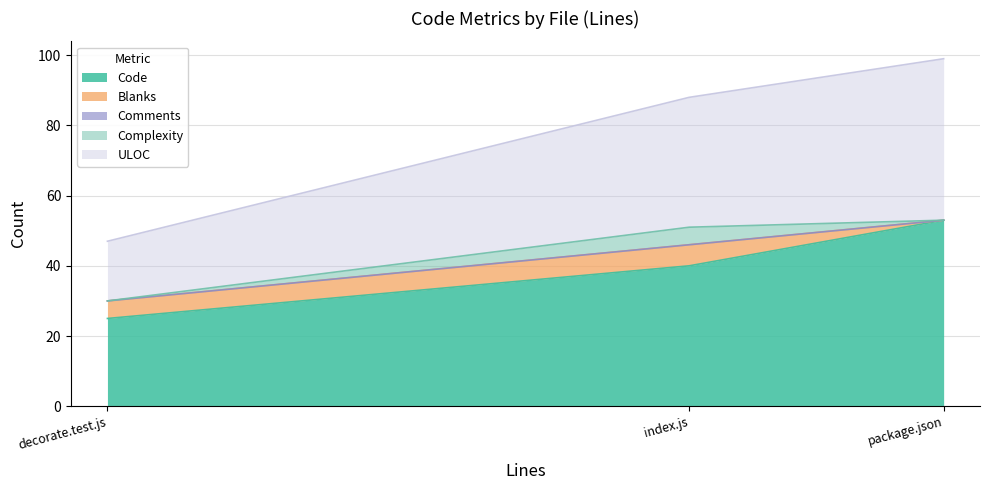

Rank the categories by ULOC value from highest to lowest.

package.json, index.js, decorate.test.js